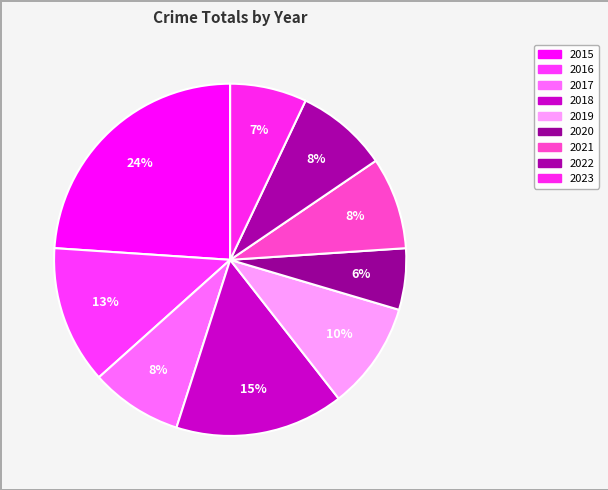

Which category has the smallest portion of the pie?

2020